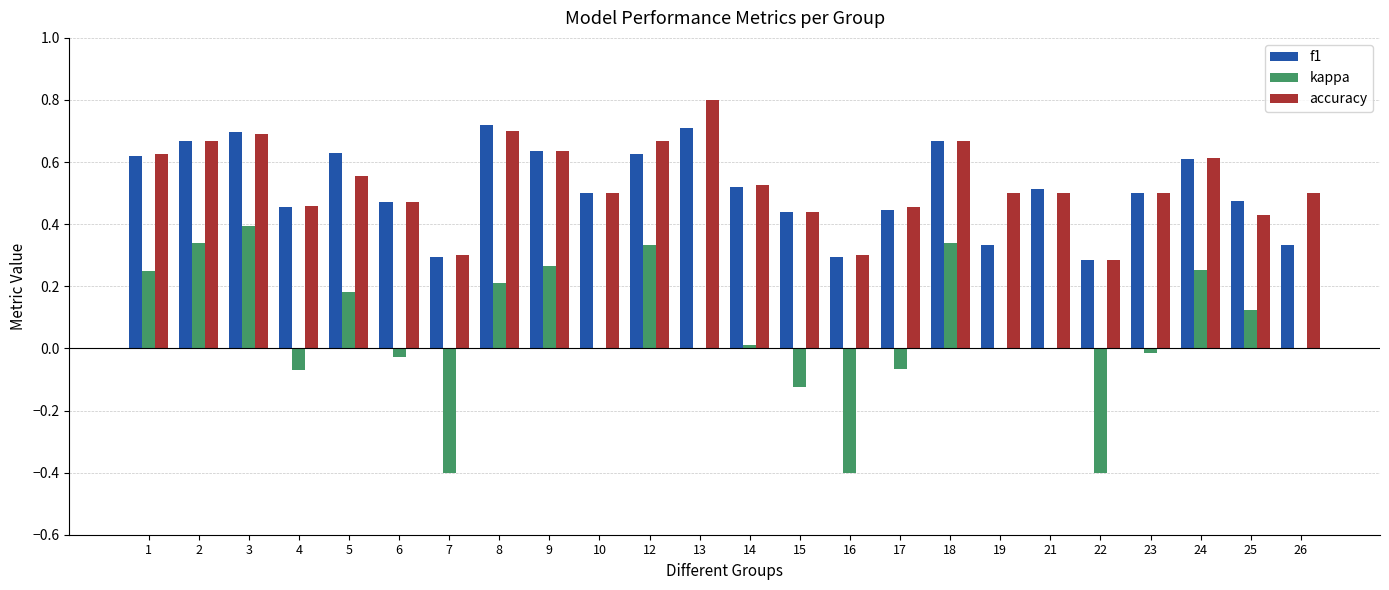

What is the sum of the f1 values at 1 and 5?

1.2